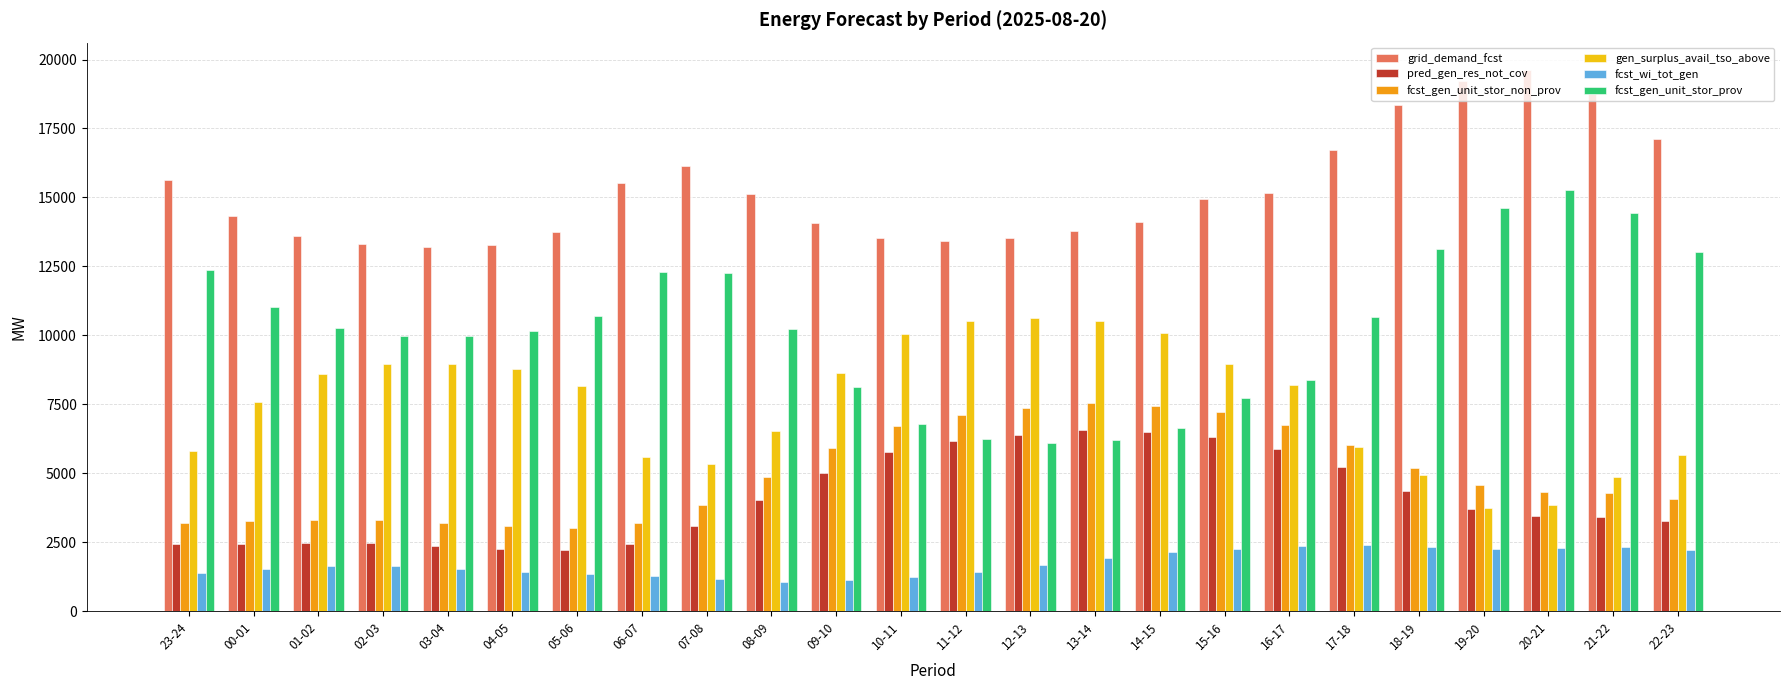

Which series has the largest total across all categories?

grid_demand_fcst